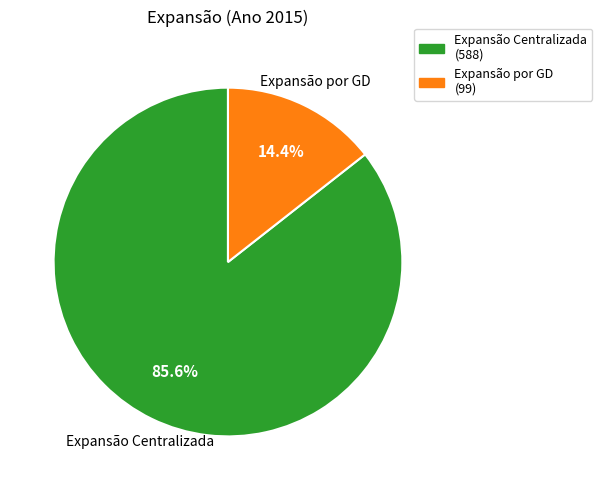

To the nearest percent, what percentage of the pie is Expansão por GD?

14%